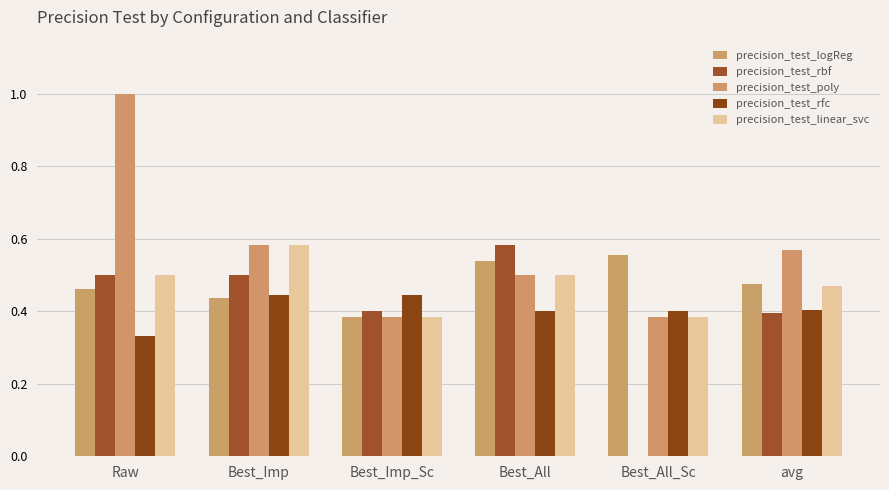

Are the bars grouped side by side (vs. stacked)?

Yes